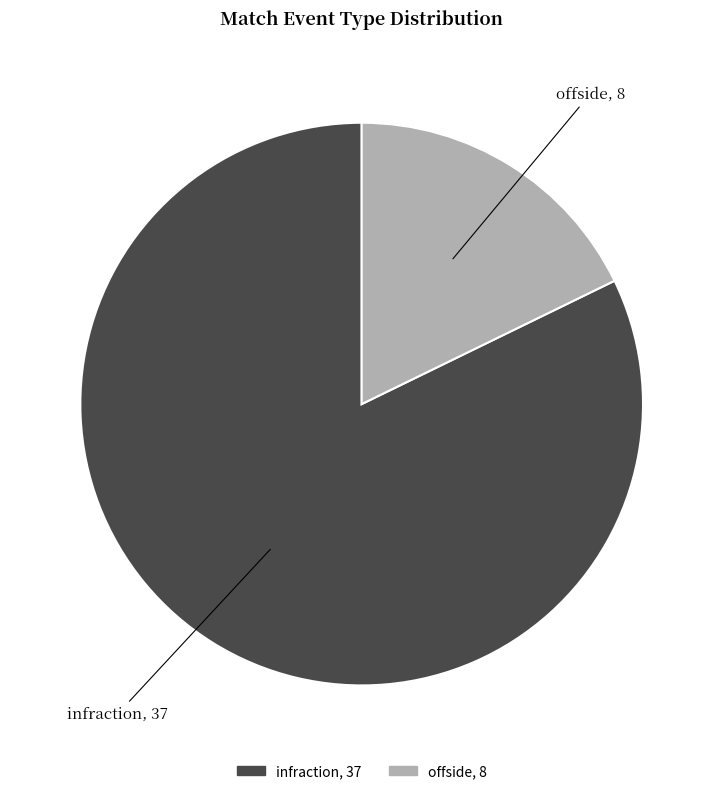

What is the largest slice in the pie chart?

infraction